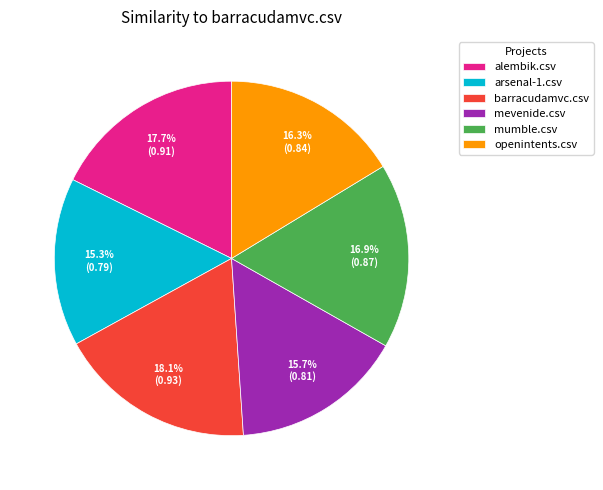

What is the total percentage of mumble.csv and alembik.csv?

34.6%